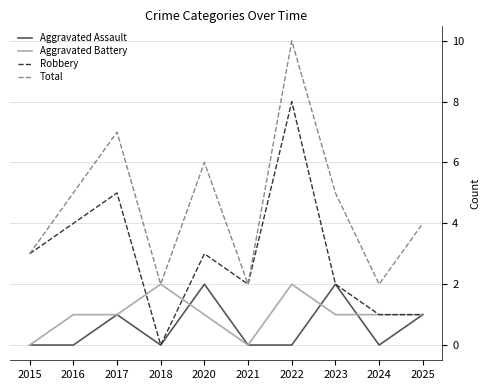

What is the difference between the second highest and second lowest values in the Aggravated Battery series?

2